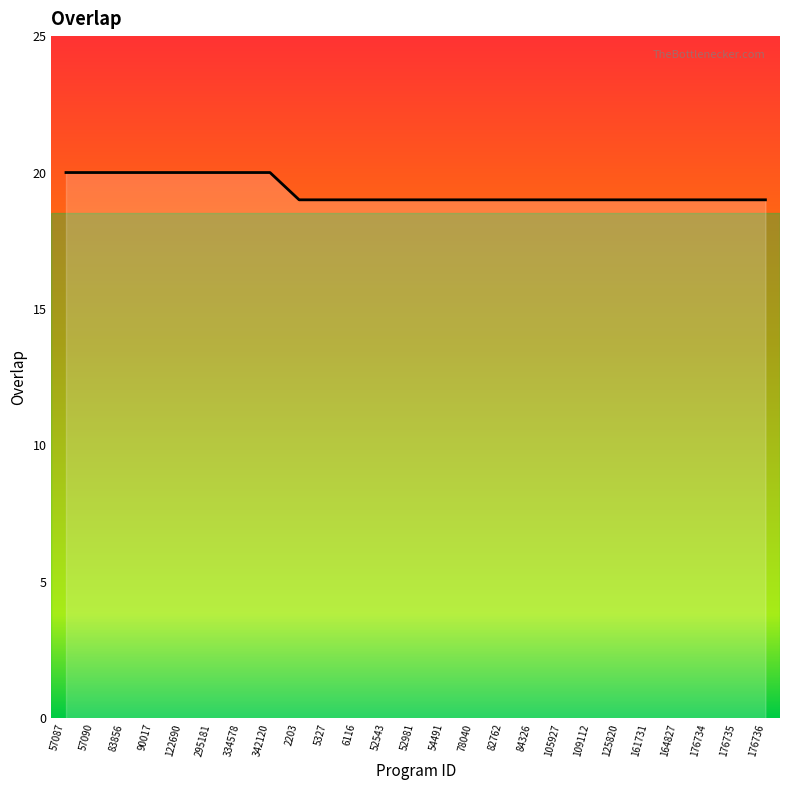

What is the difference between the maximum and minimum values?

1